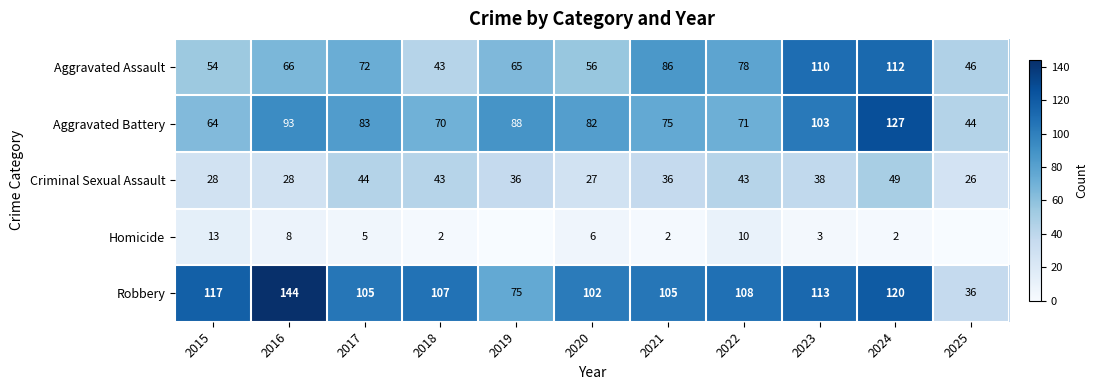

What is the difference between the Homicide values at 2020 and 2018?

4